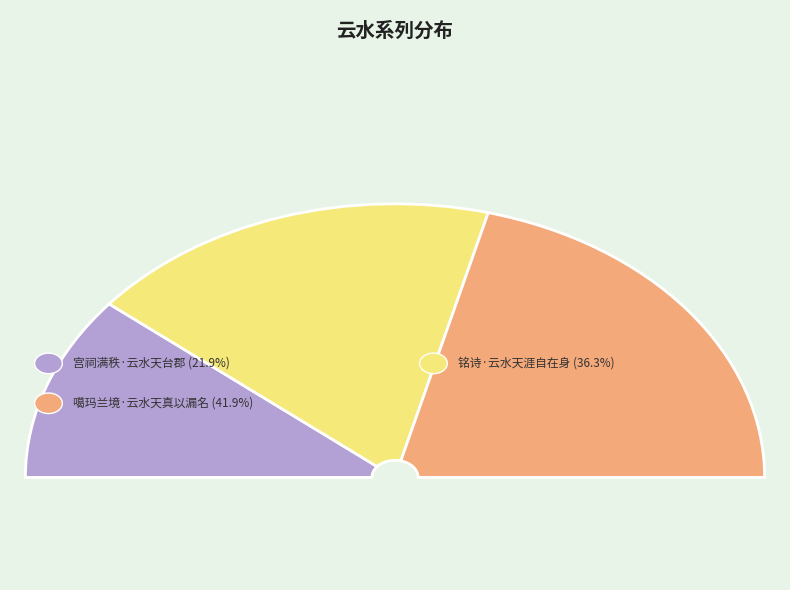

Which has a higher value, 噶玛兰境·云水天真以漏名 or 宫祠满秩·云水天台郡?

噶玛兰境·云水天真以漏名